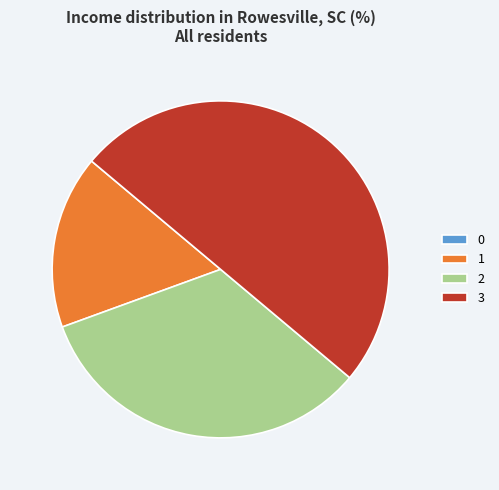

Which slice is the largest?

3